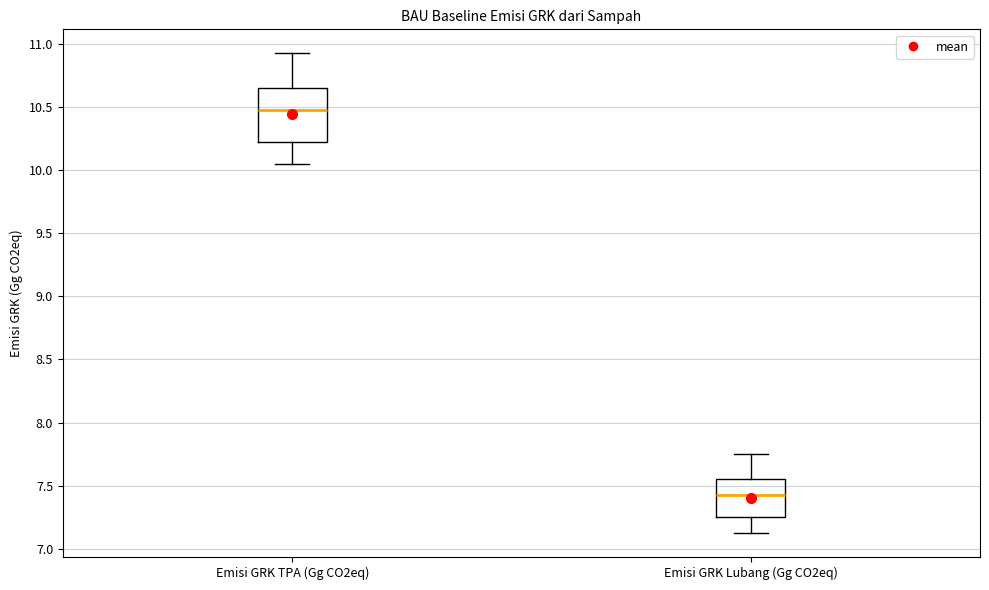

Which box's median line is the lowest?

Emisi GRK Lubang (Gg CO2eq)